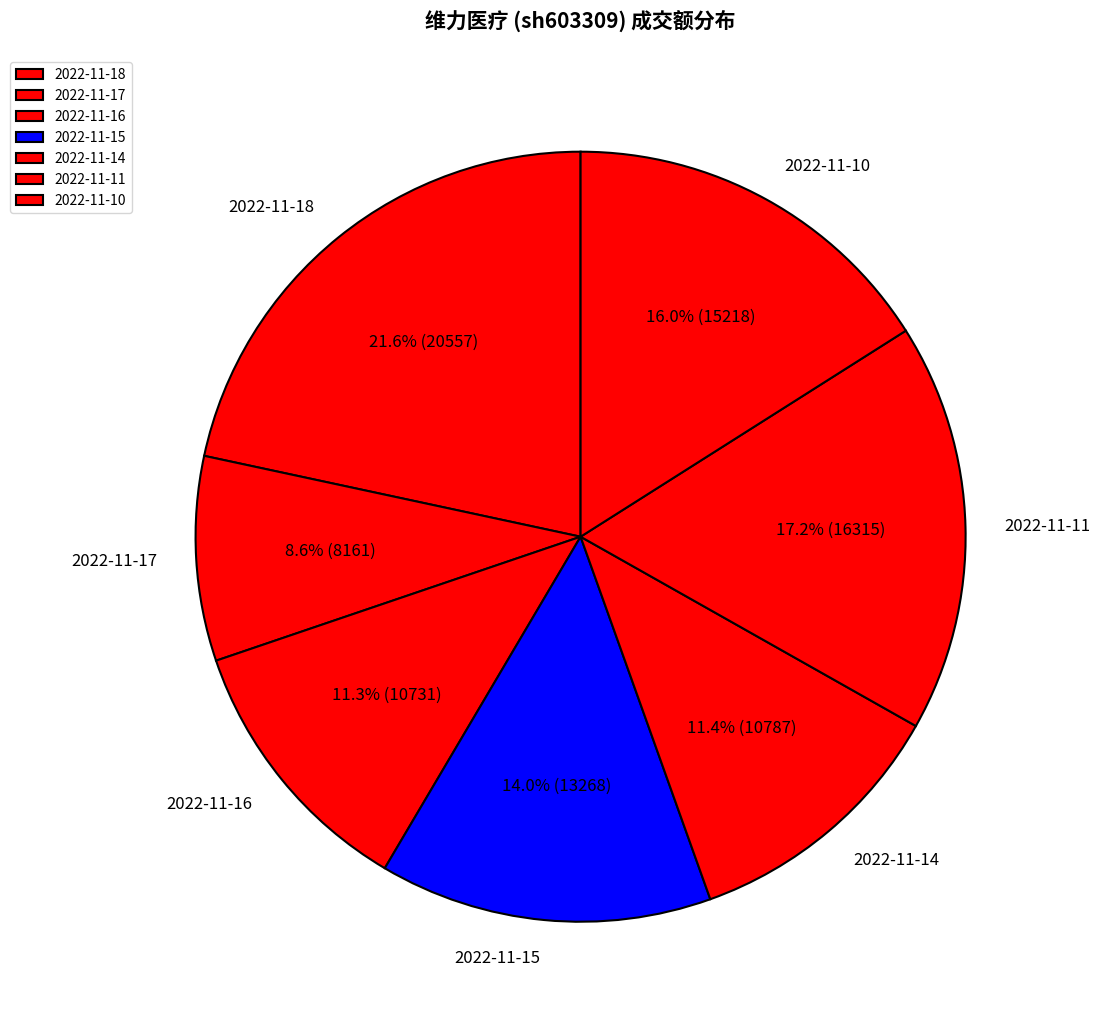

Is 2022-11-17 the majority of the pie?

No